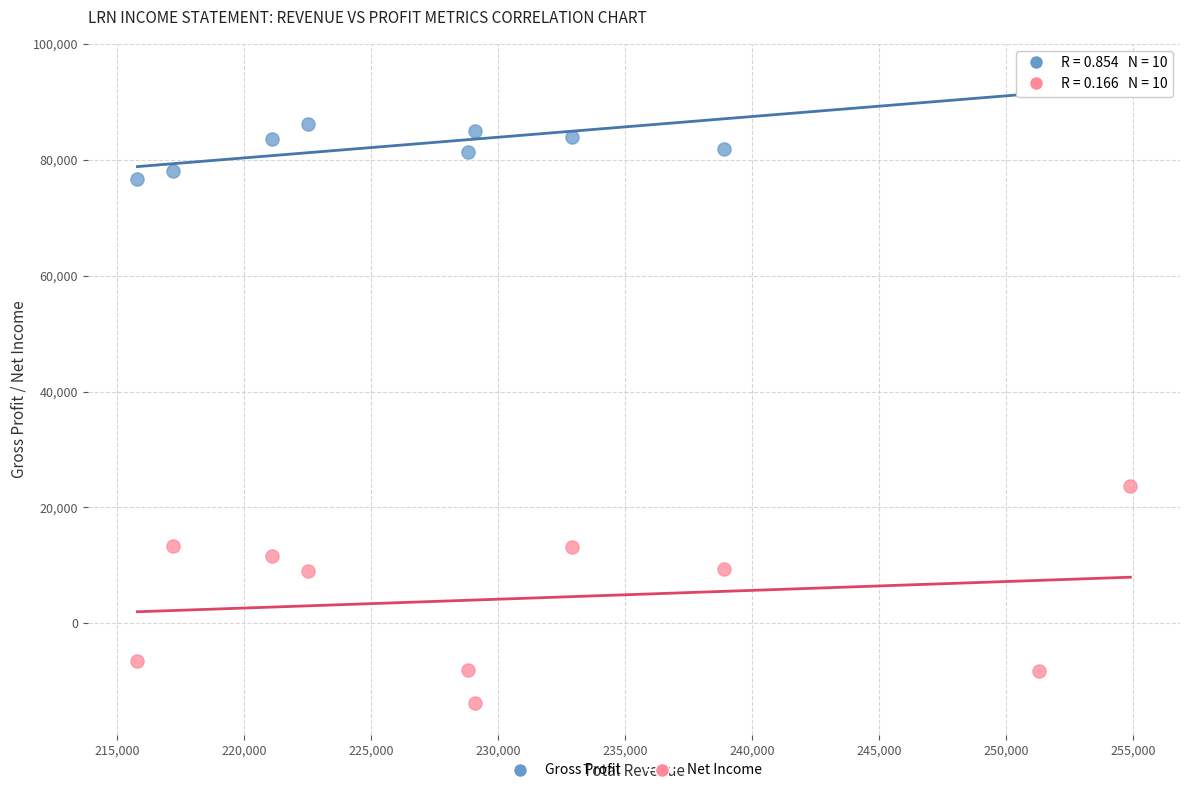

Which series reaches the minimum Y coordinate?

Net Income